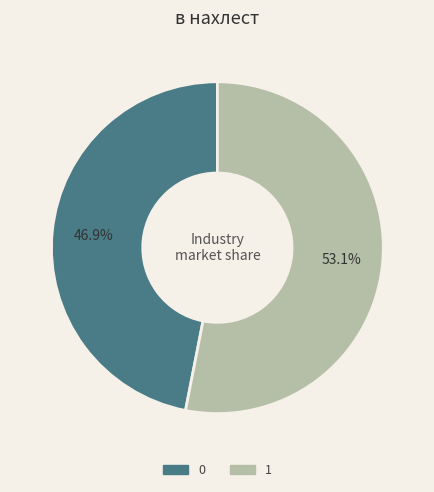

Approximately how many times larger is the value at 1 compared to 0?

1.1